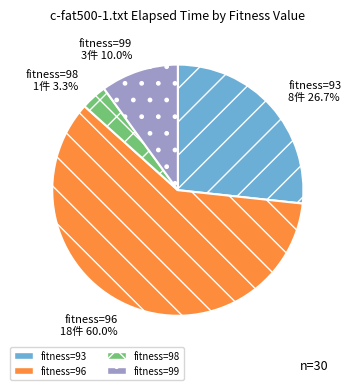

Count the number of slices in the pie.

4